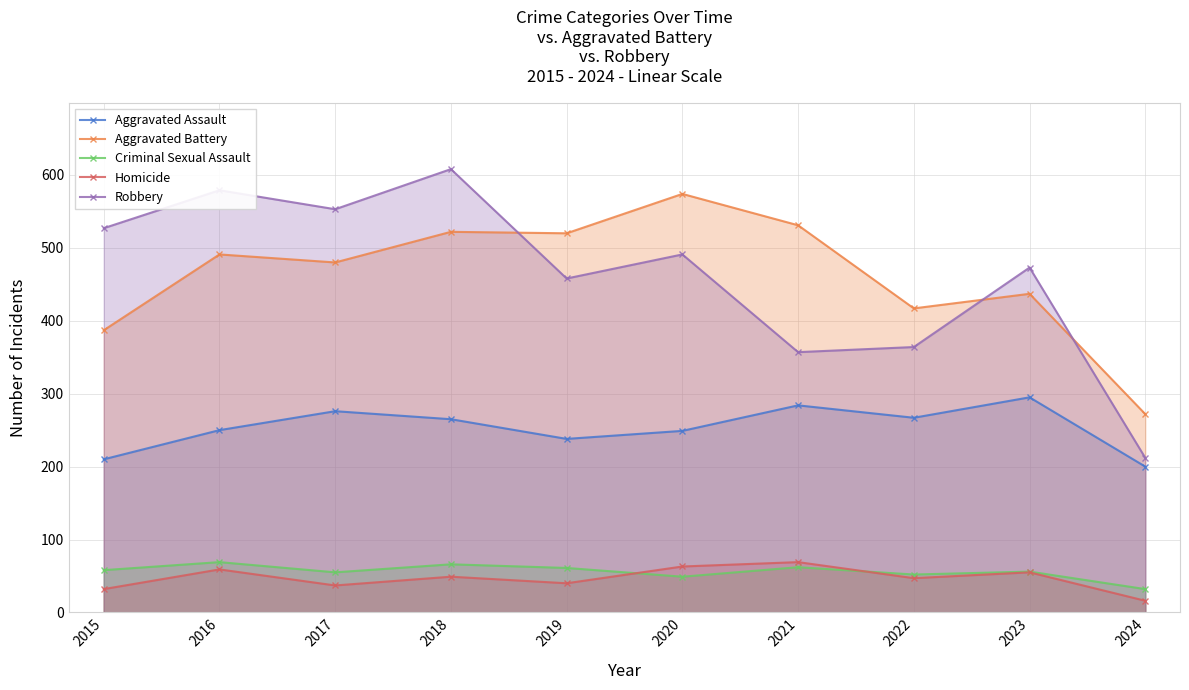

What is the value of the Criminal Sexual Assault point at the 9th from the left?

56